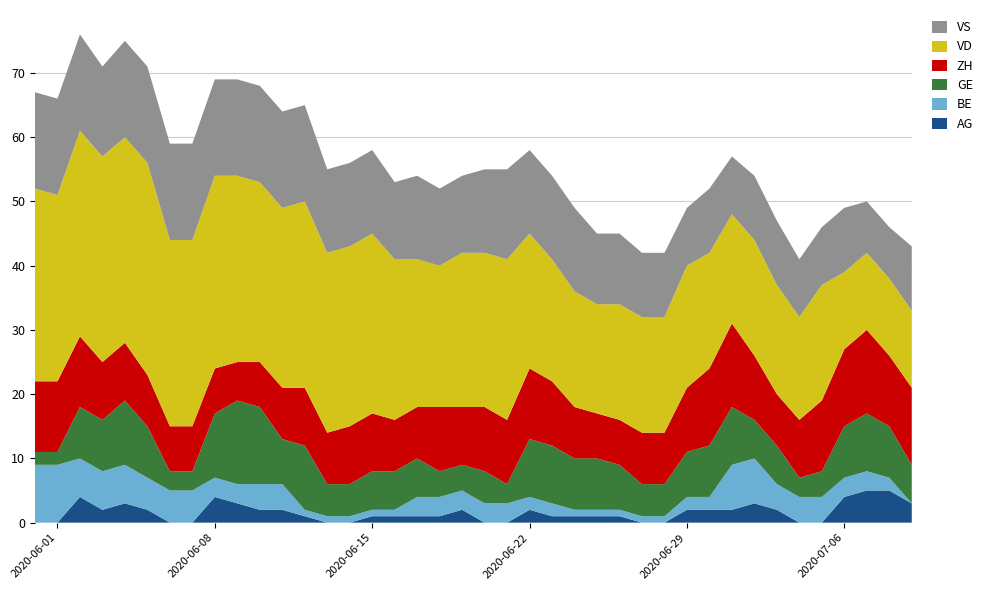

Reading right to left, transcribe all the data shown in this chart.

AG: 2020-07-09=3	2020-07-08=5	2020-07-07=5	2020-07-06=4	2020-07-05=0	2020-07-04=0	2020-07-03=2	2020-07-02=3	2020-07-01=2	2020-06-30=2	2020-06-29=2	2020-06-28=0	2020-06-27=0	2020-06-26=1	2020-06-25=1	2020-06-24=1	2020-06-23=1	2020-06-22=2	2020-06-21=0	2020-06-20=0	2020-06-19=2	2020-06-18=1	2020-06-17=1	2020-06-16=1	2020-06-15=1	2020-06-14=0	2020-06-13=0	2020-06-12=1	2020-06-11=2	2020-06-10=2	2020-06-09=3	2020-06-08=4	2020-06-07=0	2020-06-06=0	2020-06-05=2	2020-06-04=3	2020-06-03=2	2020-06-02=4	2020-06-01=0	2020-05-31=0
BE: 2020-07-09=0	2020-07-08=2	2020-07-07=3	2020-07-06=3	2020-07-05=4	2020-07-04=4	2020-07-03=4	2020-07-02=7	2020-07-01=7	2020-06-30=2	2020-06-29=2	2020-06-28=1	2020-06-27=1	2020-06-26=1	2020-06-25=1	2020-06-24=1	2020-06-23=2	2020-06-22=2	2020-06-21=3	2020-06-20=3	2020-06-19=3	2020-06-18=3	2020-06-17=3	2020-06-16=1	2020-06-15=1	2020-06-14=1	2020-06-13=1	2020-06-12=1	2020-06-11=4	2020-06-10=4	2020-06-09=3	2020-06-08=3	2020-06-07=5	2020-06-06=5	2020-06-05=5	2020-06-04=6	2020-06-03=6	2020-06-02=6	2020-06-01=9	2020-05-31=9
GE: 2020-07-09=6	2020-07-08=8	2020-07-07=9	2020-07-06=8	2020-07-05=4	2020-07-04=3	2020-07-03=6	2020-07-02=6	2020-07-01=9	2020-06-30=8	2020-06-29=7	2020-06-28=5	2020-06-27=5	2020-06-26=7	2020-06-25=8	2020-06-24=8	2020-06-23=9	2020-06-22=9	2020-06-21=3	2020-06-20=5	2020-06-19=4	2020-06-18=4	2020-06-17=6	2020-06-16=6	2020-06-15=6	2020-06-14=5	2020-06-13=5	2020-06-12=10	2020-06-11=7	2020-06-10=12	2020-06-09=13	2020-06-08=10	2020-06-07=3	2020-06-06=3	2020-06-05=8	2020-06-04=10	2020-06-03=8	2020-06-02=8	2020-06-01=2	2020-05-31=2
ZH: 2020-07-09=12	2020-07-08=11	2020-07-07=13	2020-07-06=12	2020-07-05=11	2020-07-04=9	2020-07-03=8	2020-07-02=10	2020-07-01=13	2020-06-30=12	2020-06-29=10	2020-06-28=8	2020-06-27=8	2020-06-26=7	2020-06-25=7	2020-06-24=8	2020-06-23=10	2020-06-22=11	2020-06-21=10	2020-06-20=10	2020-06-19=9	2020-06-18=10	2020-06-17=8	2020-06-16=8	2020-06-15=9	2020-06-14=9	2020-06-13=8	2020-06-12=9	2020-06-11=8	2020-06-10=7	2020-06-09=6	2020-06-08=7	2020-06-07=7	2020-06-06=7	2020-06-05=8	2020-06-04=9	2020-06-03=9	2020-06-02=11	2020-06-01=11	2020-05-31=11
VD: 2020-07-09=12	2020-07-08=12	2020-07-07=12	2020-07-06=12	2020-07-05=18	2020-07-04=16	2020-07-03=17	2020-07-02=18	2020-07-01=17	2020-06-30=18	2020-06-29=19	2020-06-28=18	2020-06-27=18	2020-06-26=18	2020-06-25=17	2020-06-24=18	2020-06-23=19	2020-06-22=21	2020-06-21=25	2020-06-20=24	2020-06-19=24	2020-06-18=22	2020-06-17=23	2020-06-16=25	2020-06-15=28	2020-06-14=28	2020-06-13=28	2020-06-12=29	2020-06-11=28	2020-06-10=28	2020-06-09=29	2020-06-08=30	2020-06-07=29	2020-06-06=29	2020-06-05=33	2020-06-04=32	2020-06-03=32	2020-06-02=32	2020-06-01=29	2020-05-31=30
VS: 2020-07-09=10	2020-07-08=8	2020-07-07=8	2020-07-06=10	2020-07-05=9	2020-07-04=9	2020-07-03=10	2020-07-02=10	2020-07-01=9	2020-06-30=10	2020-06-29=9	2020-06-28=10	2020-06-27=10	2020-06-26=11	2020-06-25=11	2020-06-24=13	2020-06-23=13	2020-06-22=13	2020-06-21=14	2020-06-20=13	2020-06-19=12	2020-06-18=12	2020-06-17=13	2020-06-16=12	2020-06-15=13	2020-06-14=13	2020-06-13=13	2020-06-12=15	2020-06-11=15	2020-06-10=15	2020-06-09=15	2020-06-08=15	2020-06-07=15	2020-06-06=15	2020-06-05=15	2020-06-04=15	2020-06-03=14	2020-06-02=15	2020-06-01=15	2020-05-31=15